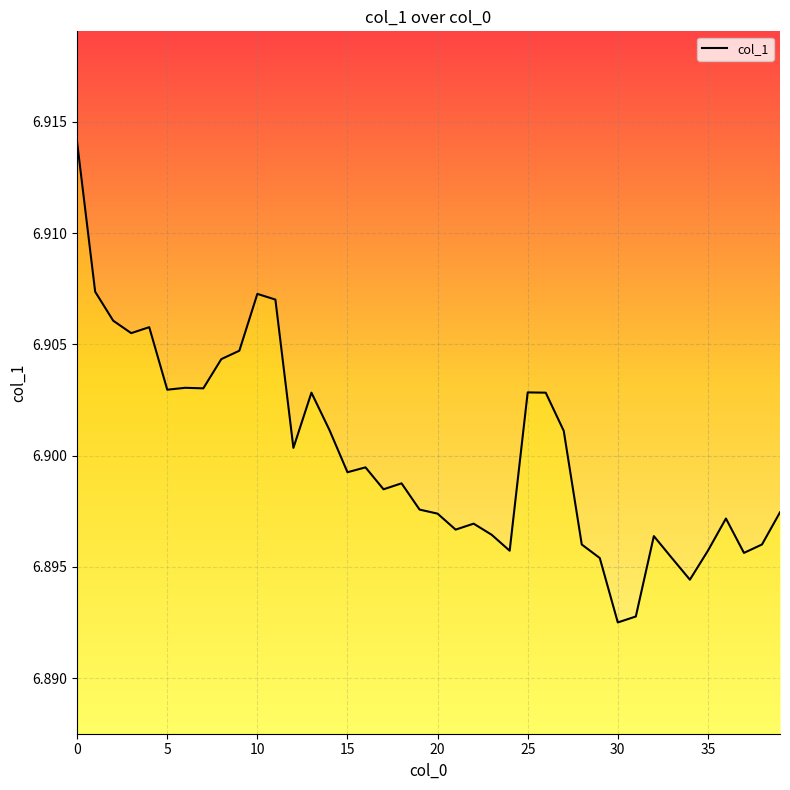

What is the sum of all values?

276.0